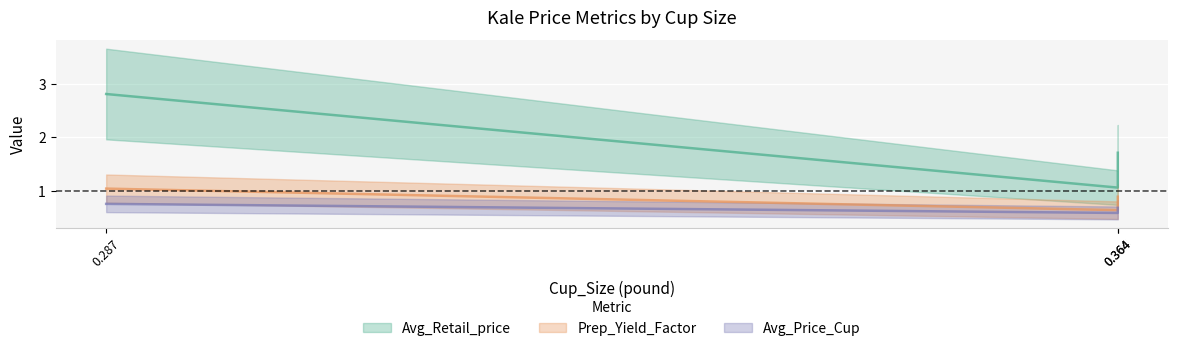

What are all the series names shown in the legend?

Avg_Retail_price, Prep_Yield_Factor, Avg_Price_Cup